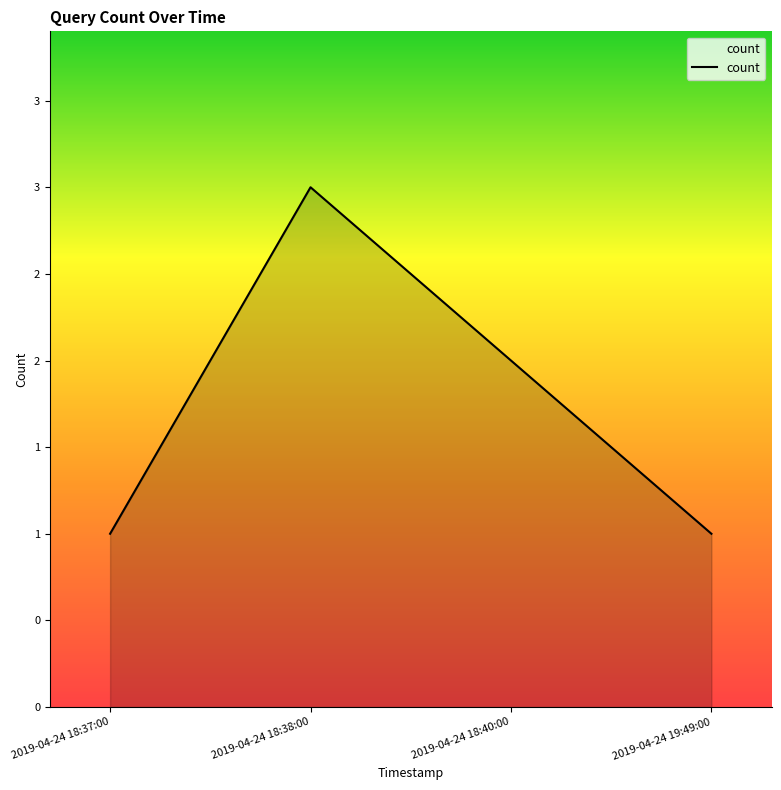

What is the greatest value displayed?

3